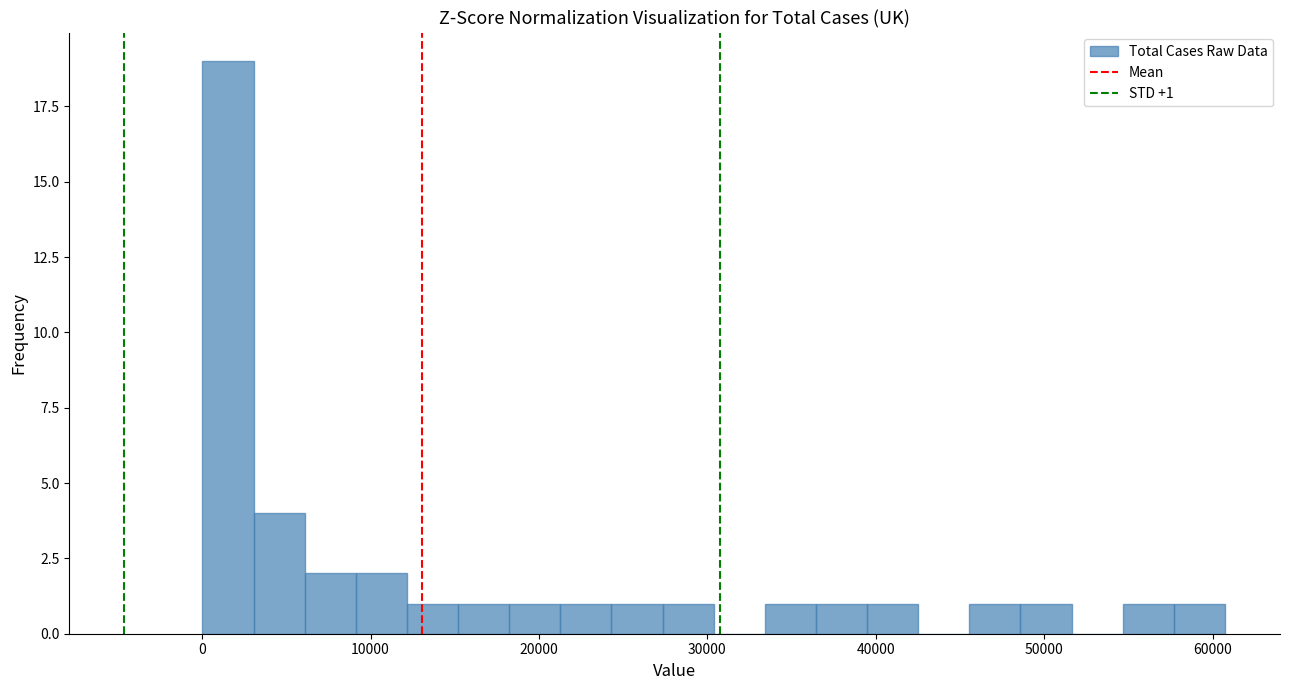

Read against the x-axis, roughly where is the centre of the tallest bar?

2000